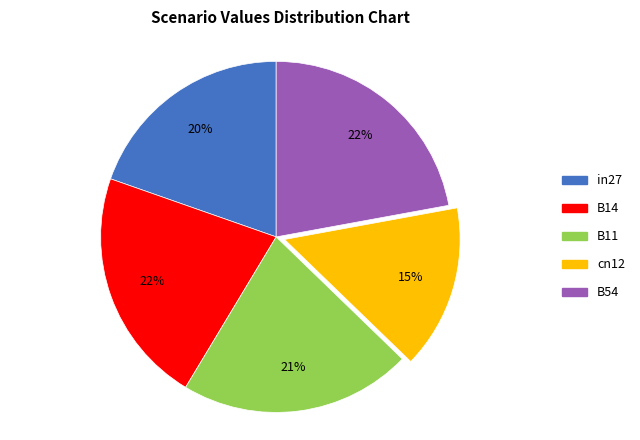

Is it true that B14 is 22% of the pie?

True